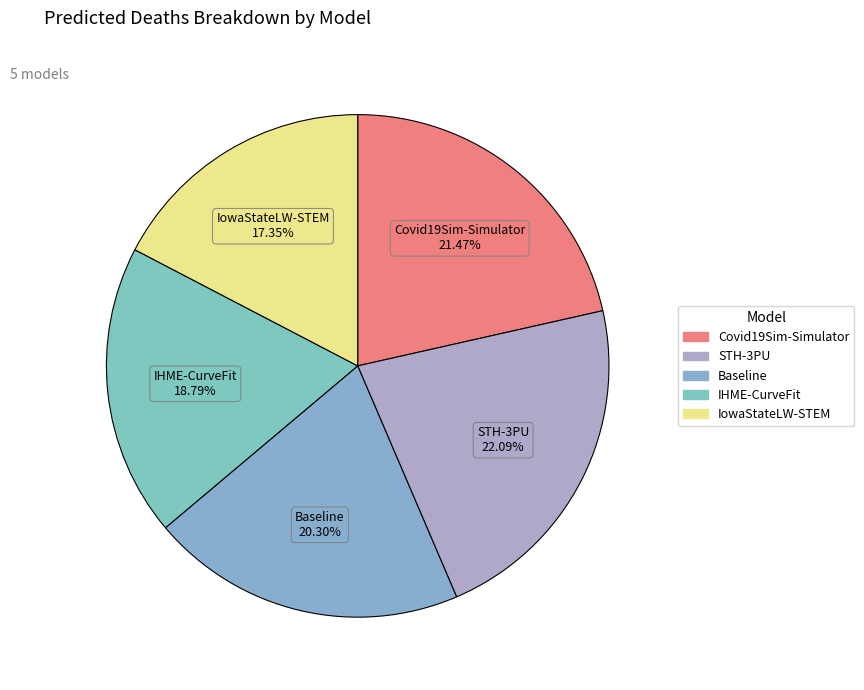

Count the number of slices in the pie.

5